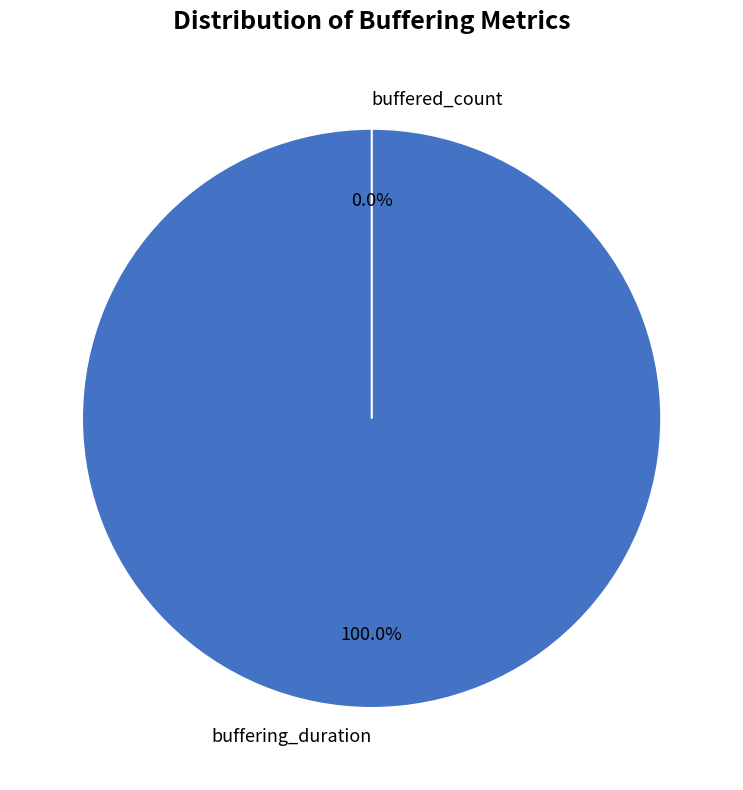

The buffered_count slice represents 0% of the pie. True or false?

True